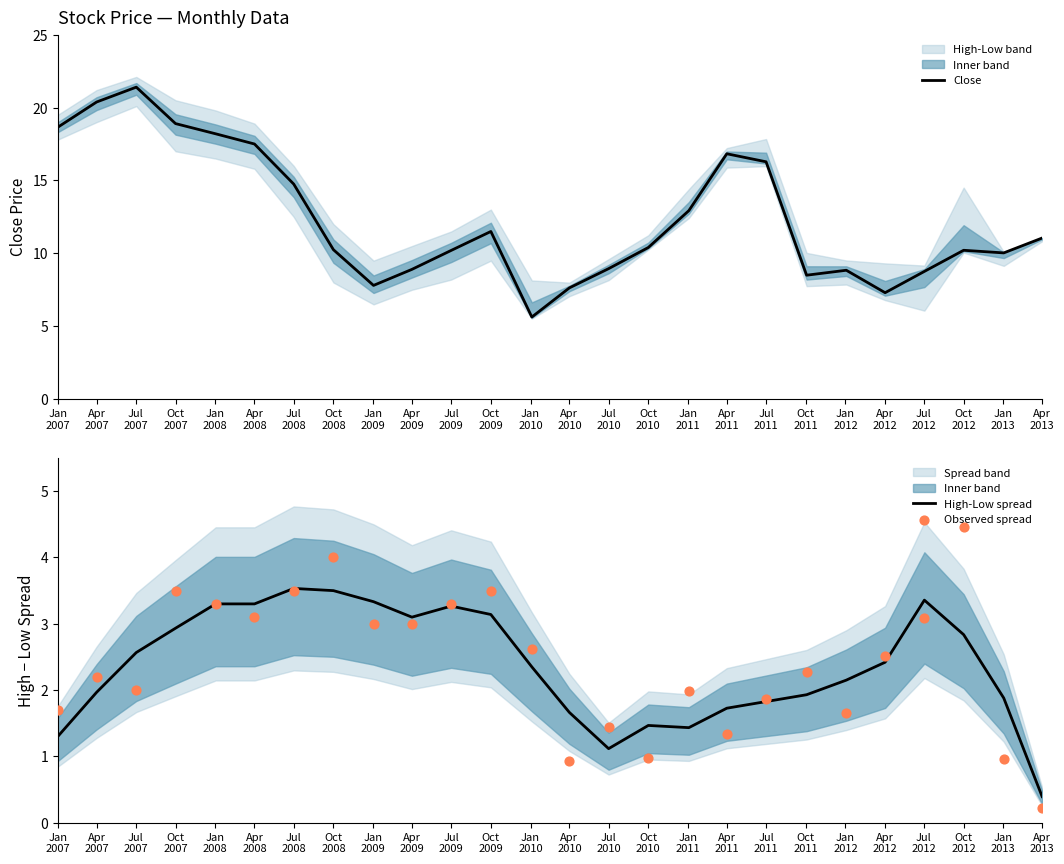

What is the minimum value for High-Low spread?

0.4